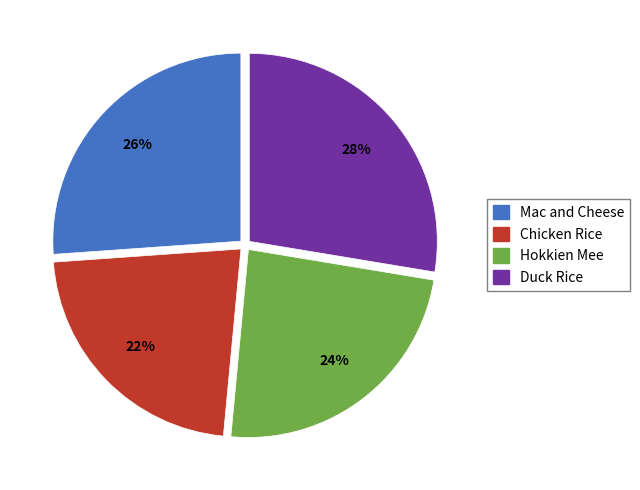

What is the ratio of the value at Mac and Cheese to the value at Hokkien Mee?

1.1